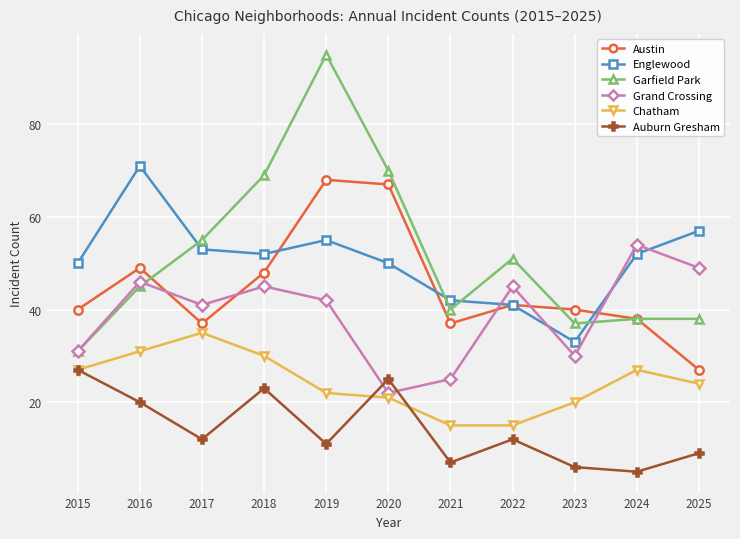

Reading left to right, transcribe all the data shown in this chart.

Austin: 40	49	37	48	68	67	37	41	40	38	27
Englewood: 50	71	53	52	55	50	42	41	33	52	57
Garfield Park: 31	45	55	69	95	70	40	51	37	38	38
Grand Crossing: 31	46	41	45	42	22	25	45	30	54	49
Chatham: 27	31	35	30	22	21	15	15	20	27	24
Auburn Gresham: 27	20	12	23	11	25	7	12	6	5	9